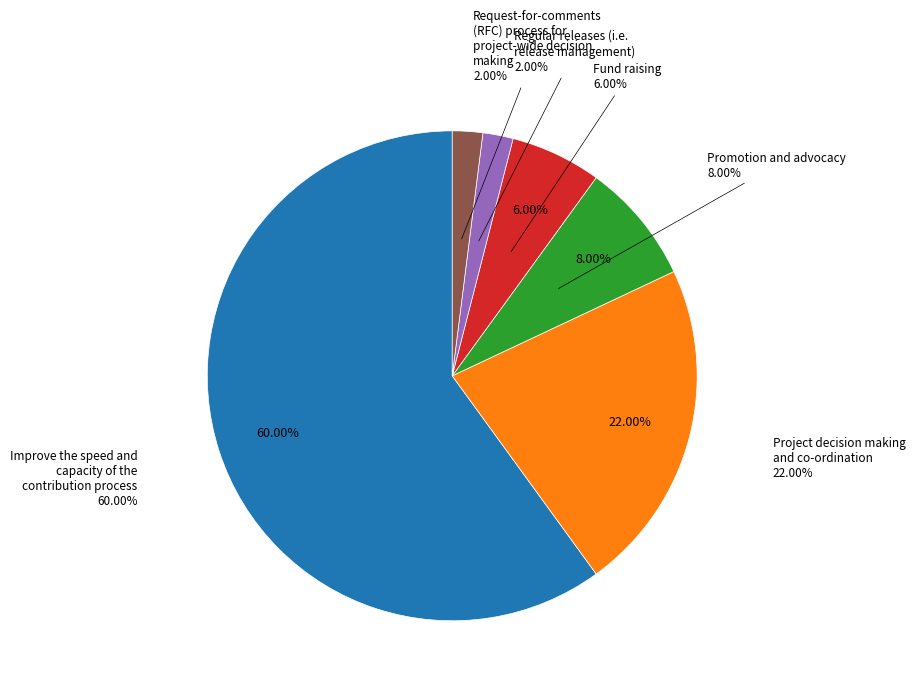

How many slices are in this pie chart?

6